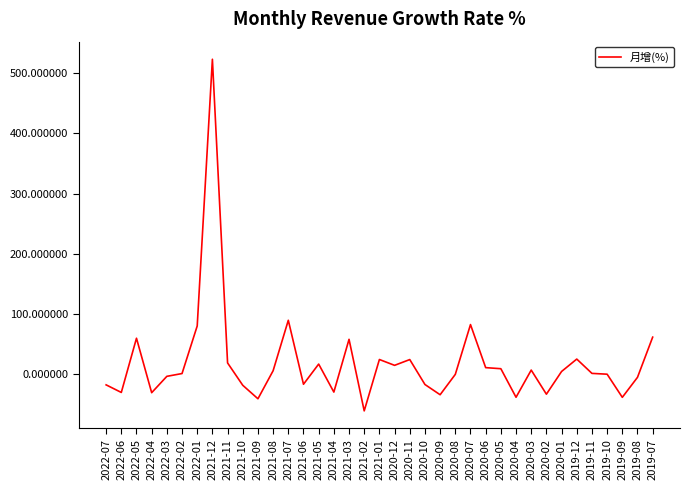

What is the change in value from 2021-02 to 2020-12?

+75.6